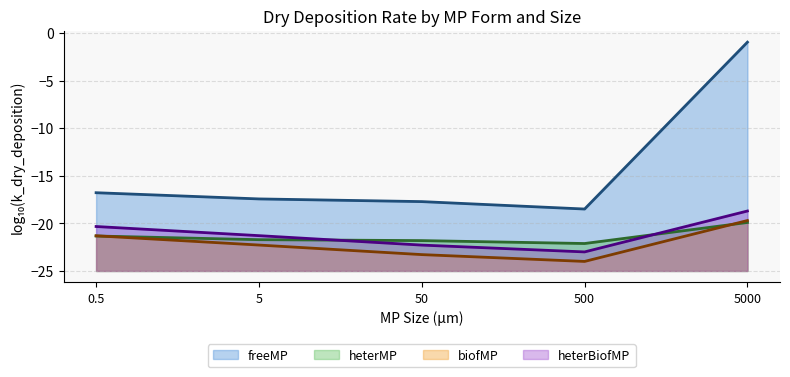

Which label corresponds to the smallest value in the chart?

500